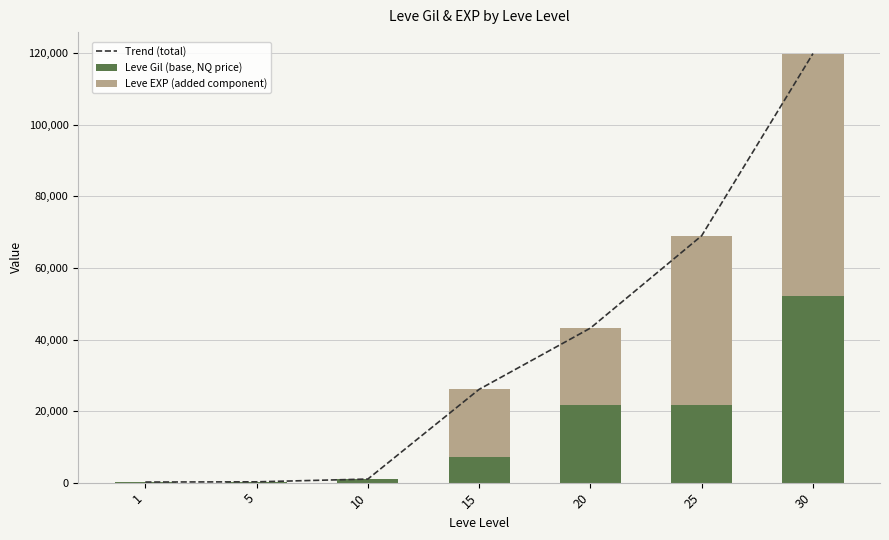

The value of Leve Gil (base, NQ price) at 25 is 21830. True or false?

True